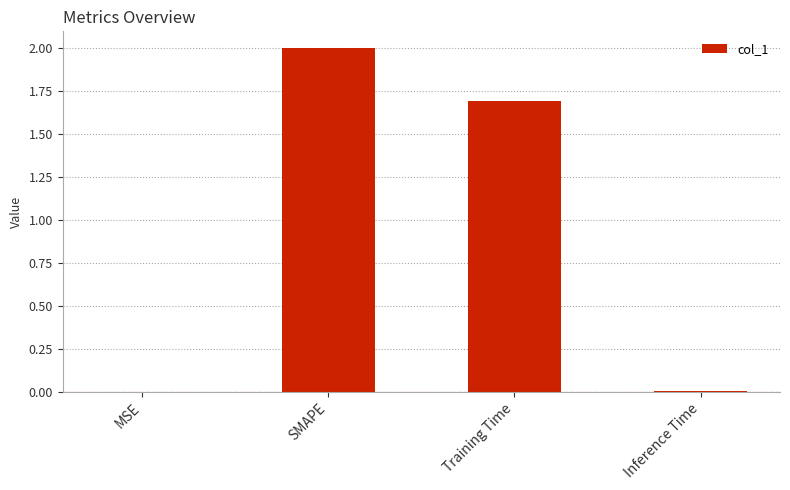

What is the ratio of the value at Training Time to the value at SMAPE?

0.8